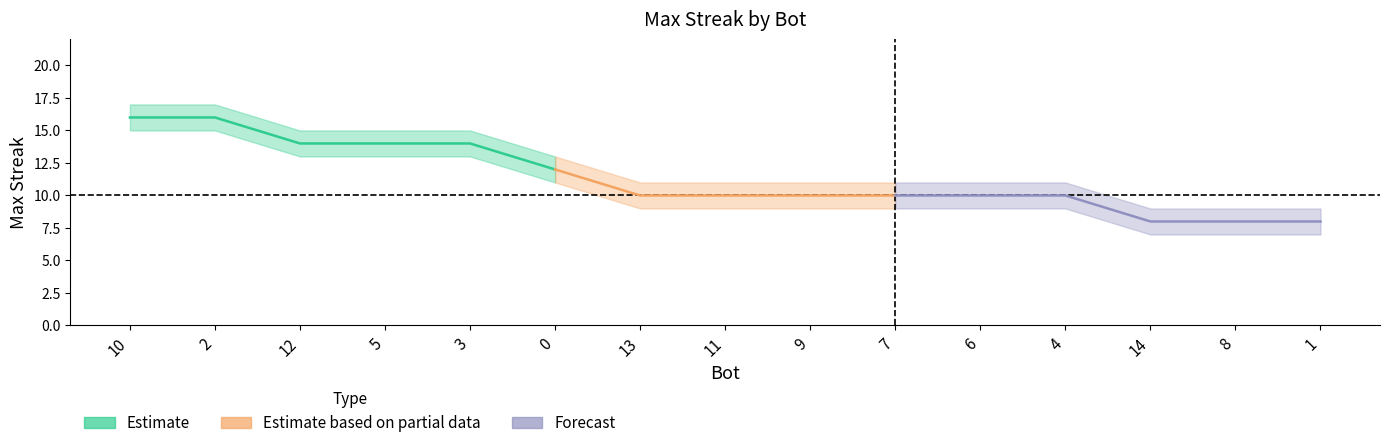

Reading left to right, transcribe all the data shown in this chart.

maxStreak: 10=16	2=16	12=14	5=14	3=14	0=12	13=10	11=10	9=10	7=10	6=10	4=10	14=8	8=8	1=8
maxStreak_upper: 10=17	2=17	12=15	5=15	3=15	0=13	13=11	11=11	9=11	7=11	6=11	4=11	14=9	8=9	1=9
maxStreak_lower: 10=15	2=15	12=13	5=13	3=13	0=11	13=9	11=9	9=9	7=9	6=9	4=9	14=7	8=7	1=7